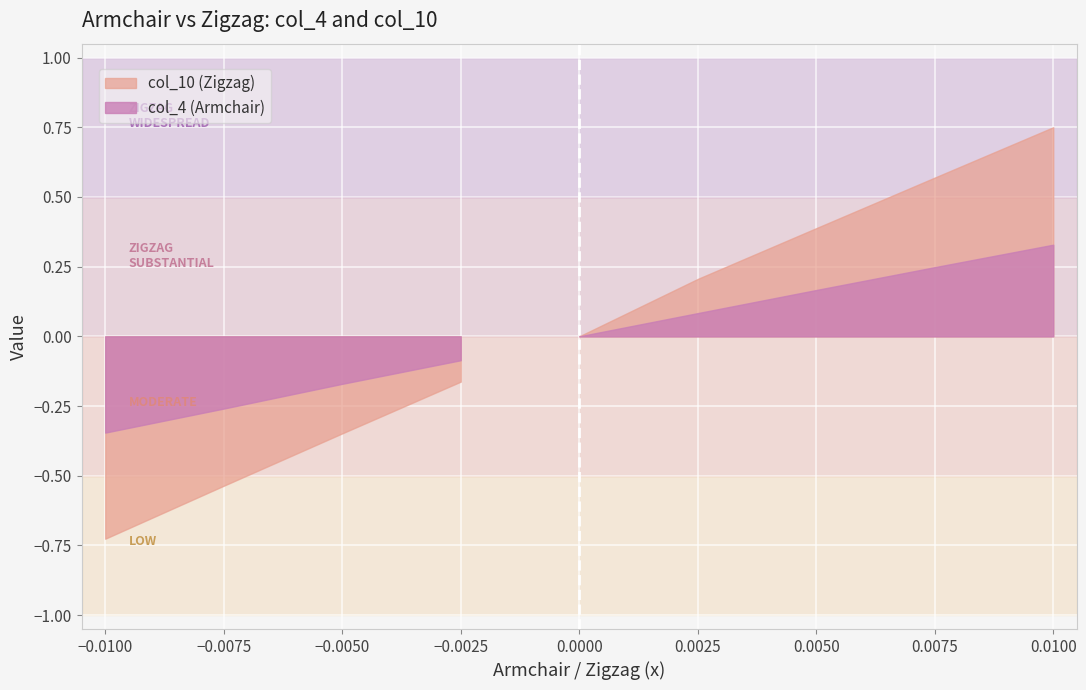

What is the difference between the col_4 (Armchair) values at -0.01 and 0.01?

0.7